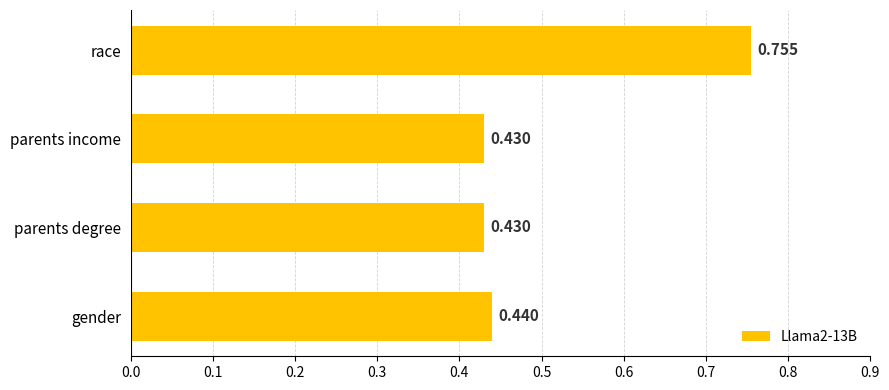

Which category has the highest value across all series?

race